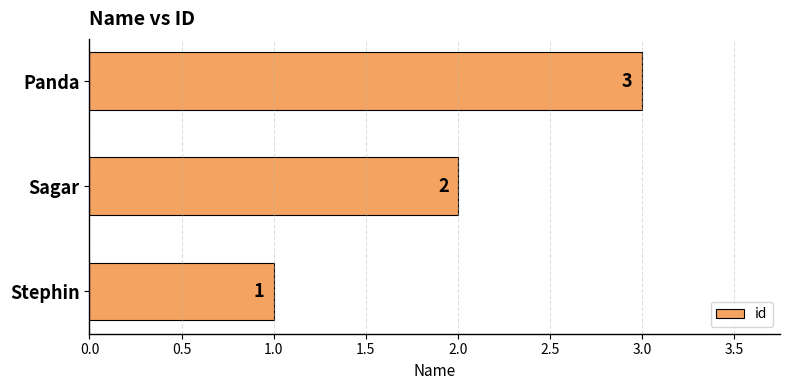

What is the greatest value displayed?

3